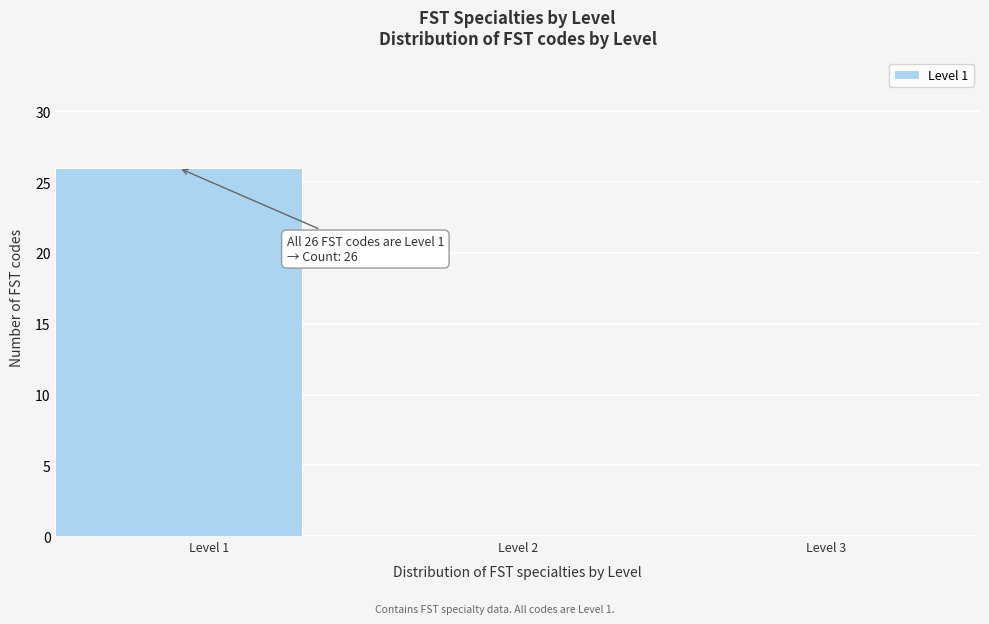

Over which range of the x-axis is the bar tallest?

0.5 to 1.5